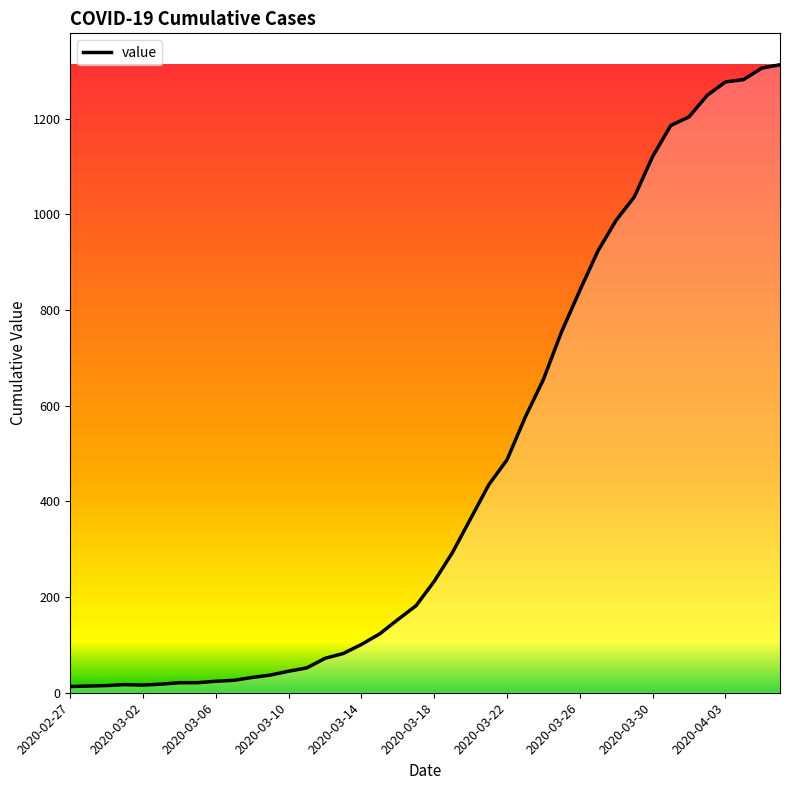

What is the difference between the second highest and second lowest values?

1292